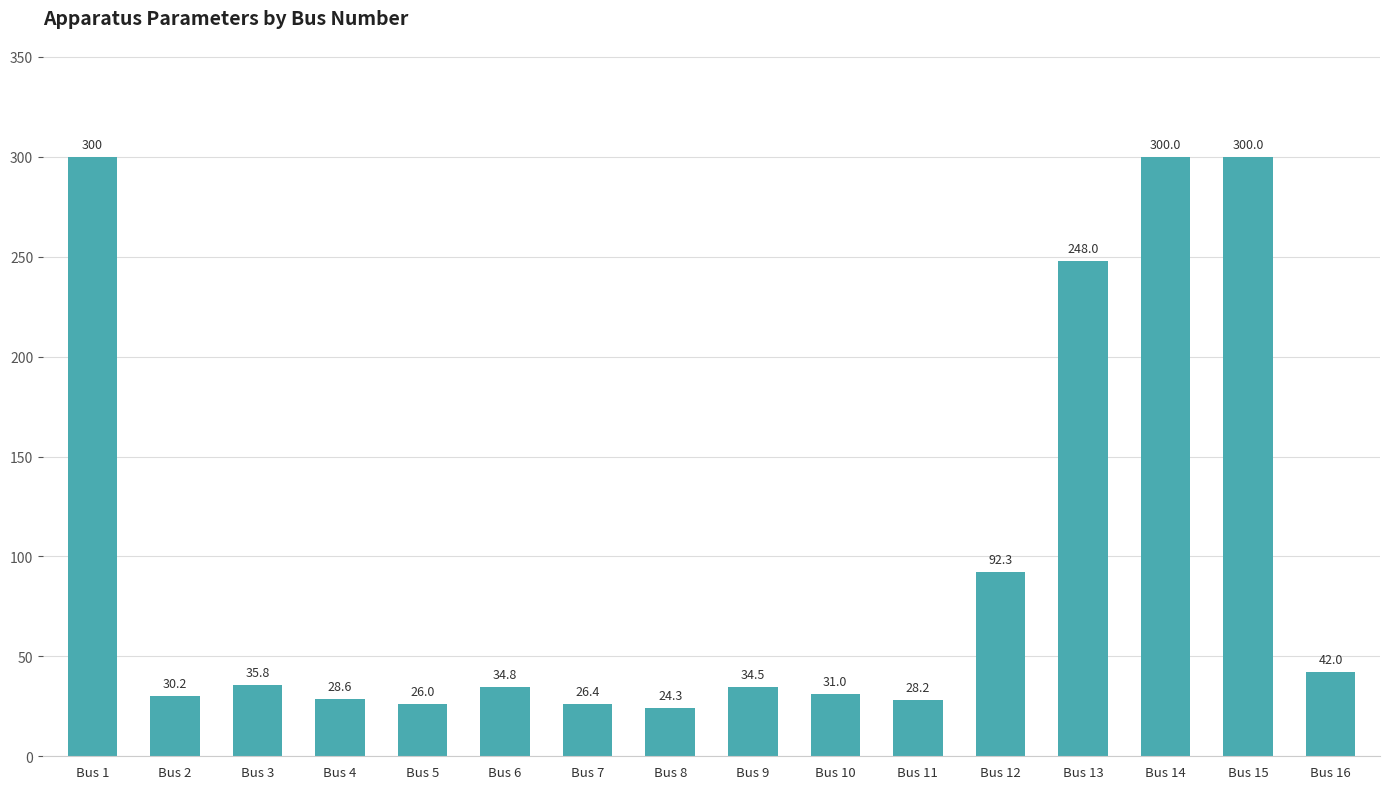

Reading right to left, extract all data points from this chart.

Bus 16=42.0	Bus 15=300.0	Bus 14=300.0	Bus 13=248.0	Bus 12=92.3	Bus 11=28.2	Bus 10=31.0	Bus 9=34.5	Bus 8=24.3	Bus 7=26.4	Bus 6=34.8	Bus 5=26.0	Bus 4=28.6	Bus 3=35.8	Bus 2=30.2	Bus 1=300.0